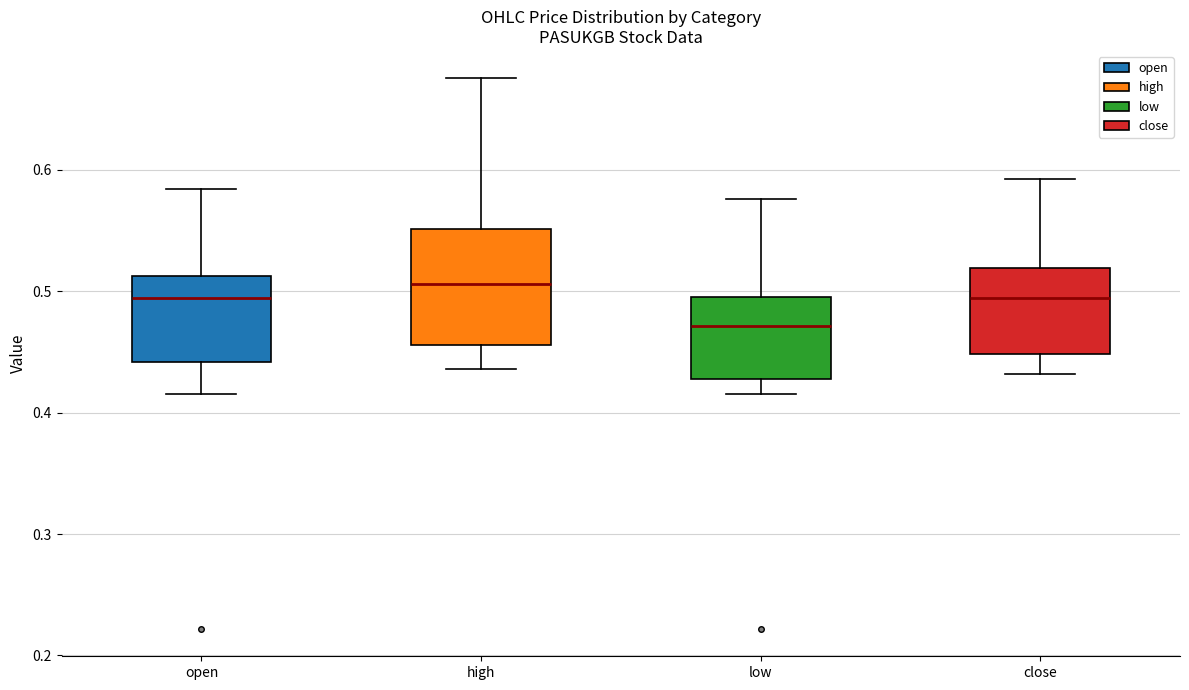

Reading left to right, transcribe this box plot: for each box, give where its median line is, the range the box spans, and where its two whiskers end, as read against the y-axis. The values are not printed on the chart, so give them approximately, as read against the axis.

open: median 0.49, box 0.44 to 0.51, whiskers 0.42 to 0.58
high: median 0.51, box 0.46 to 0.55, whiskers 0.44 to 0.68
low: median 0.47, box 0.43 to 0.50, whiskers 0.42 to 0.58
close: median 0.49, box 0.45 to 0.52, whiskers 0.43 to 0.59